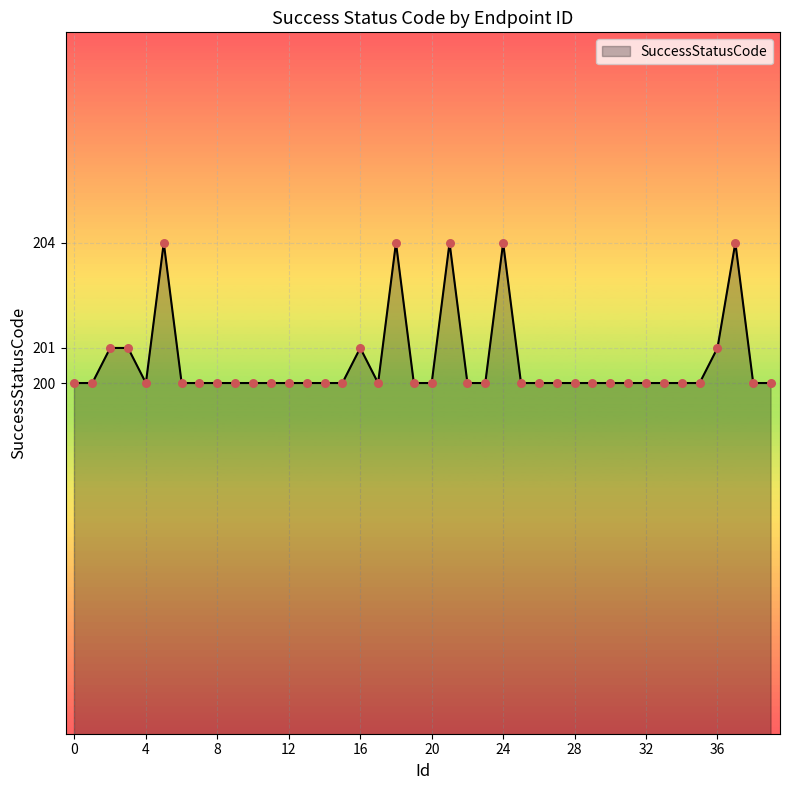

What is the maximum value shown in the chart?

204